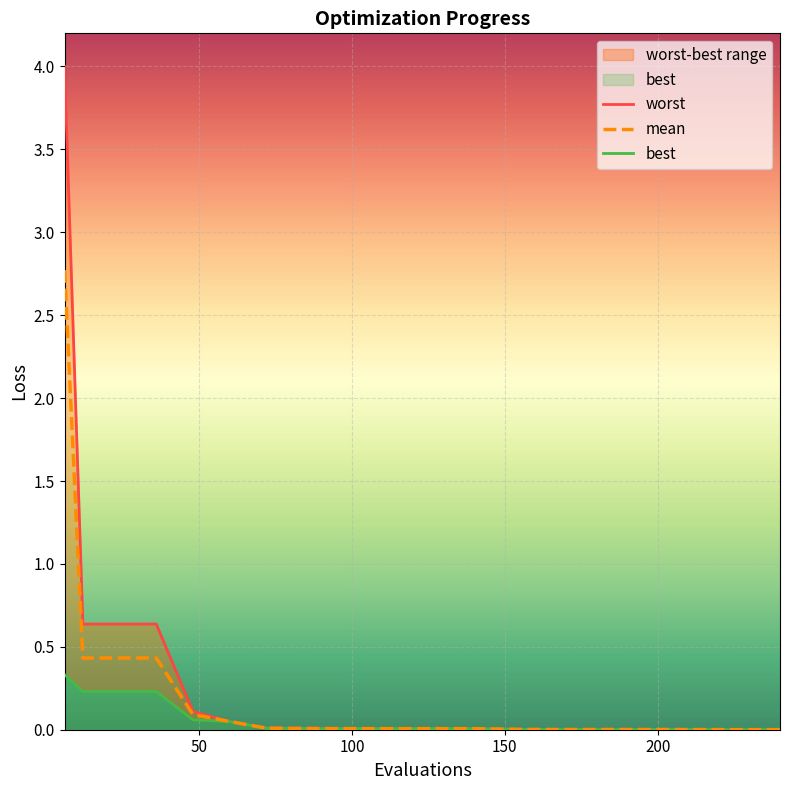

Reading right to left, list all the values displayed in this chart.

mean: 240=0.0	234=0.0	222=0.0	204=0.0	186=0.0	168=0.0	156=0.0	138=0.0	120=0.0	102=0.0	90=0.0	72=0.0	60=0.0	48=0.1	36=0.4	24=0.4	12=0.4	6=2.8
best: 240=0.0	234=0.0	222=0.0	204=0.0	186=0.0	168=0.0	156=0.0	138=0.0	120=0.0	102=0.0	90=0.0	72=0.0	60=0.0	48=0.1	36=0.2	24=0.2	12=0.2	6=0.3
worst: 240=0.0	234=0.0	222=0.0	204=0.0	186=0.0	168=0.0	156=0.0	138=0.0	120=0.0	102=0.0	90=0.0	72=0.0	60=0.0	48=0.1	36=0.6	24=0.6	12=0.6	6=4.0